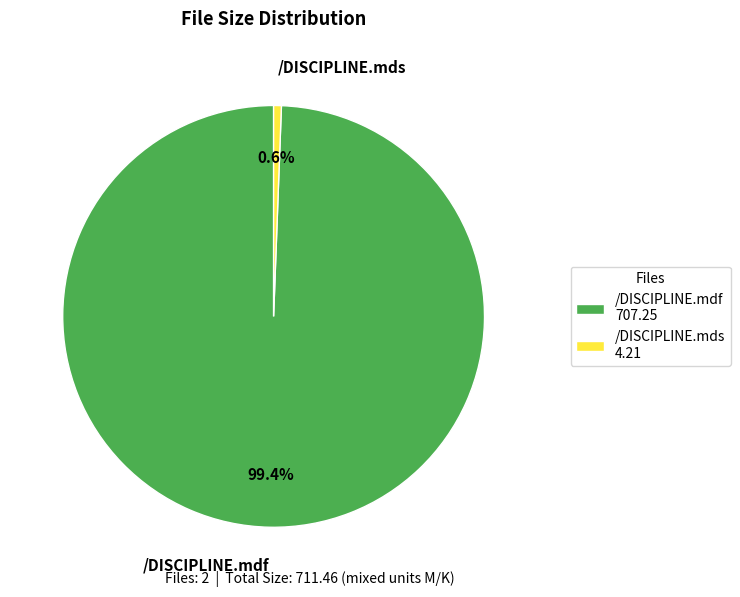

To the nearest percent, what portion does /DISCIPLINE.mds represent?

1%